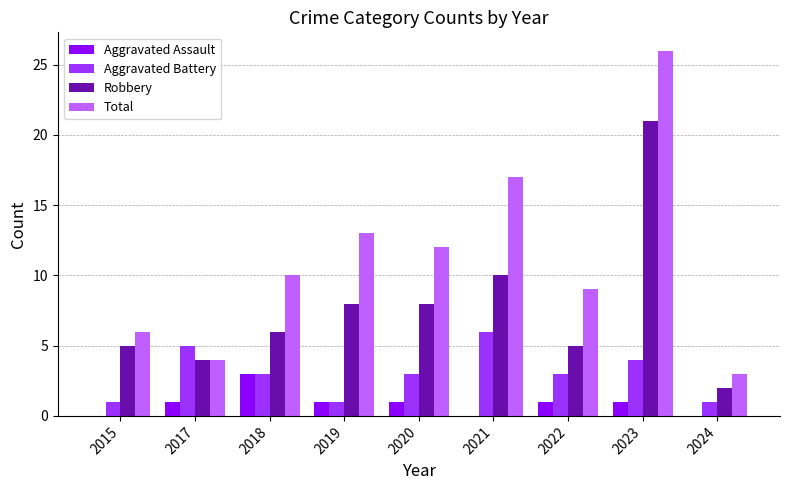

Which series has the largest range (max minus min)?

Total